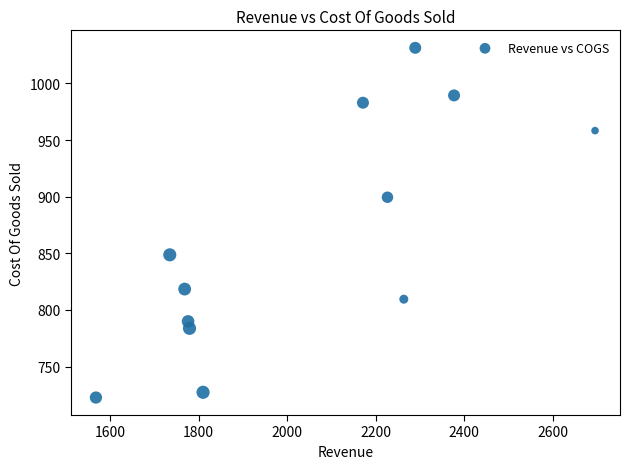

What is the average X value?

2038.3